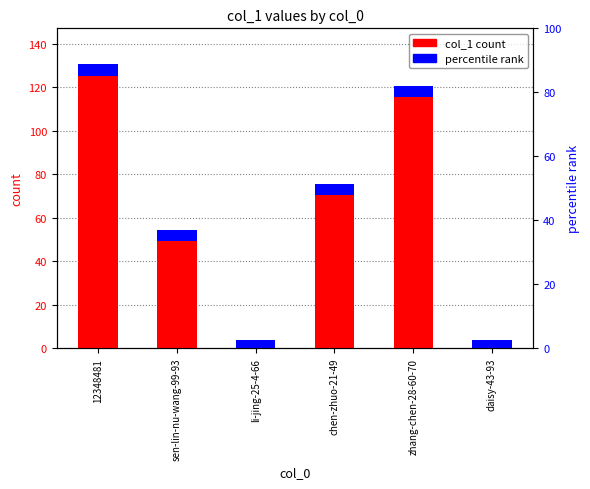

What is the change in value from zhang-chen-28-60-70 to daisy-43-93?

-117